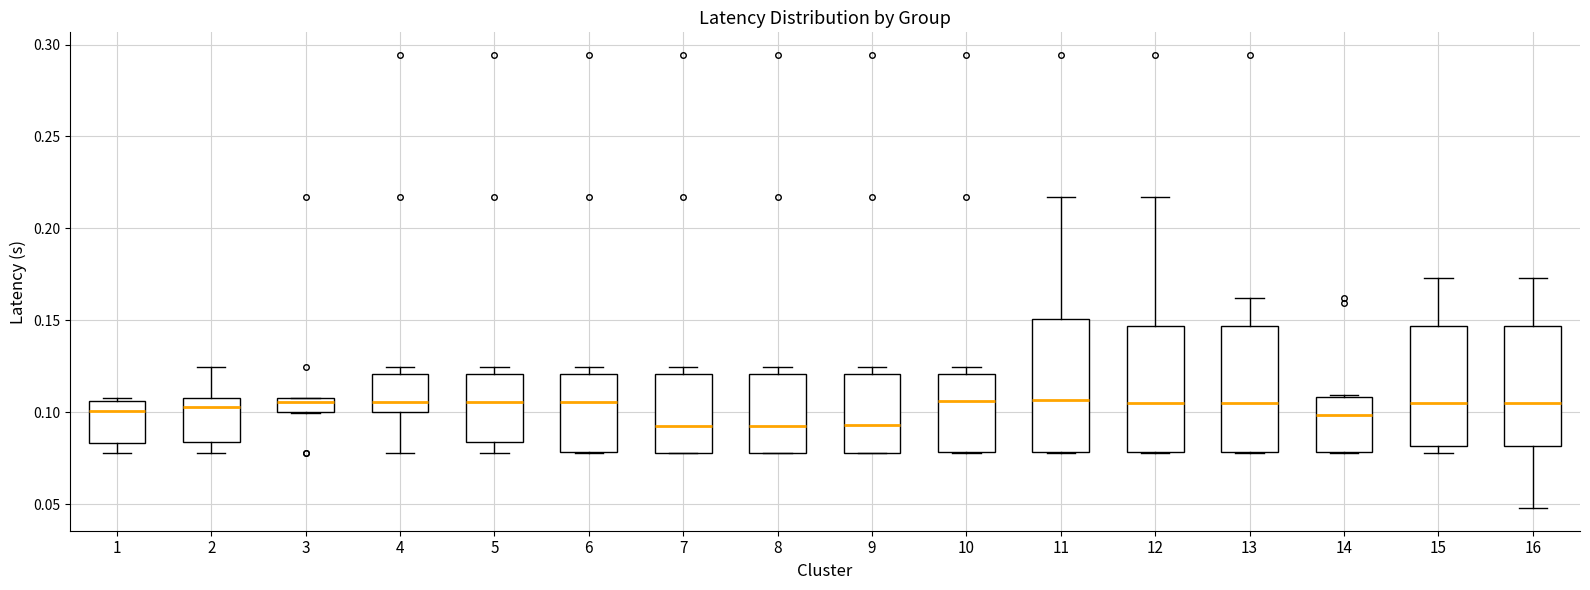

Reading left to right, read every box against the y-axis: the position of its median line, the range the box covers, and the ends of its whiskers. The values are not printed on the chart, so give them approximately, as read against the axis.

1: median 0.100, box 0.085 to 0.105, whiskers 0.080 to 0.110
2: median 0.105, box 0.085 to 0.110, whiskers 0.080 to 0.125
3: median 0.105, box 0.100 to 0.110, whiskers 0.100 to 0.110
4: median 0.105, box 0.100 to 0.120, whiskers 0.080 to 0.125
5: median 0.105, box 0.085 to 0.120, whiskers 0.080 to 0.125
6: median 0.105, box 0.080 to 0.120, whiskers 0.080 to 0.125
7: median 0.095, box 0.080 to 0.120, whiskers 0.080 to 0.125
8: median 0.095, box 0.080 to 0.120, whiskers 0.080 to 0.125
9: median 0.095, box 0.080 to 0.120, whiskers 0.080 to 0.125
10: median 0.105, box 0.080 to 0.120, whiskers 0.080 to 0.125
11: median 0.105, box 0.080 to 0.150, whiskers 0.080 to 0.215
12: median 0.105, box 0.080 to 0.145, whiskers 0.080 to 0.215
13: median 0.105, box 0.080 to 0.145, whiskers 0.080 to 0.160
14: median 0.100, box 0.080 to 0.110, whiskers 0.080 to 0.110
15: median 0.105, box 0.080 to 0.145, whiskers 0.080 (just below the box's lower edge) to 0.175
16: median 0.105, box 0.080 to 0.145, whiskers 0.050 to 0.175